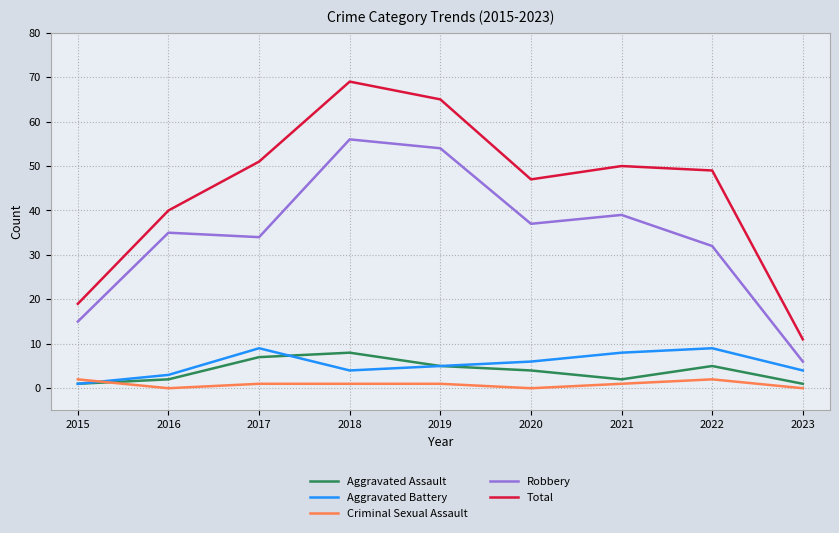

What is the lowest value of the Total series?

11